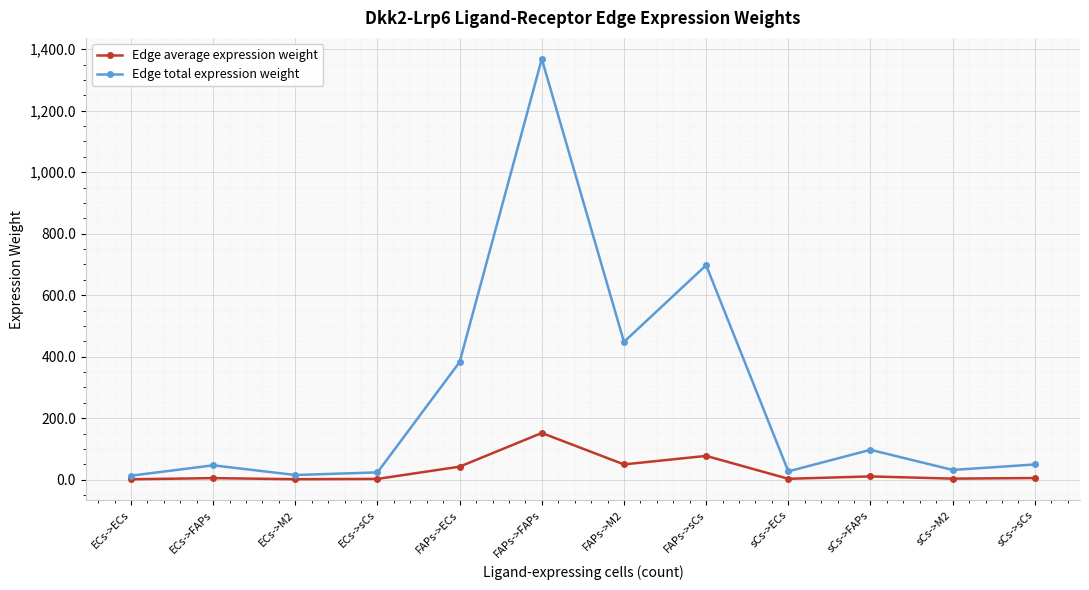

What are all the series names shown in the legend?

Edge average expression weight, Edge total expression weight